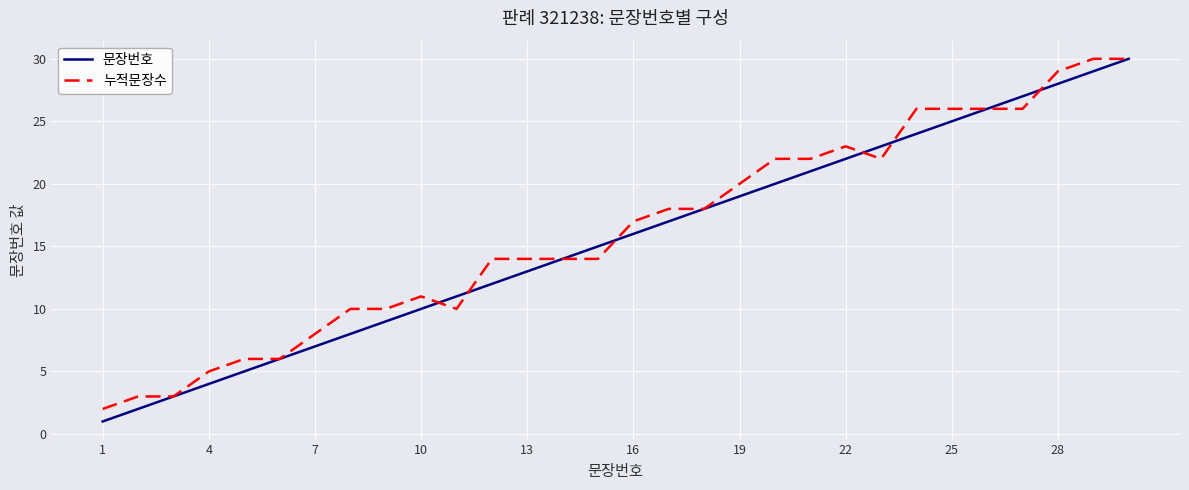

Which series has the widest spread of values?

문장번호